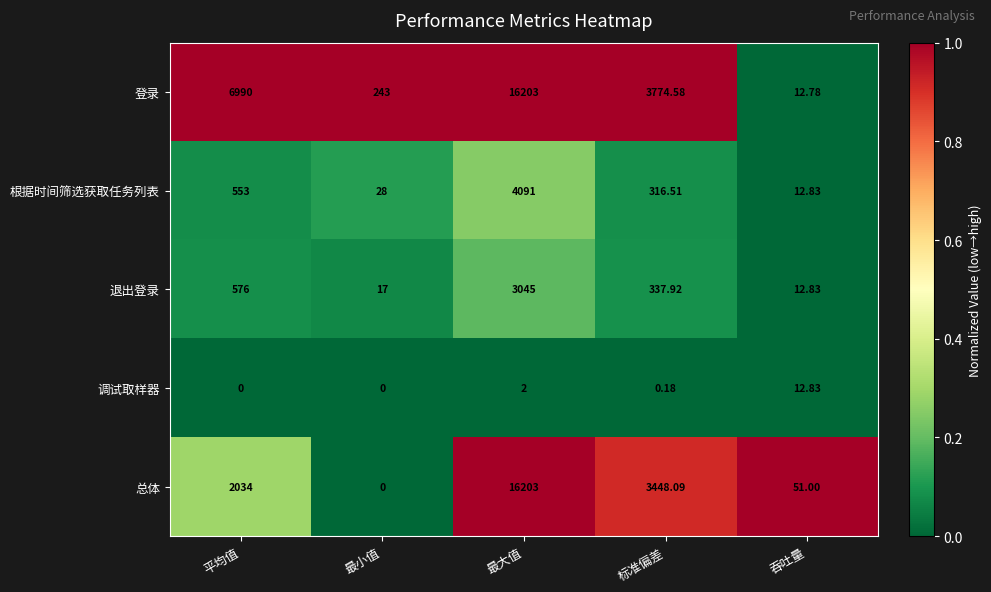

At which category is the sum across all series the highest?

最大值